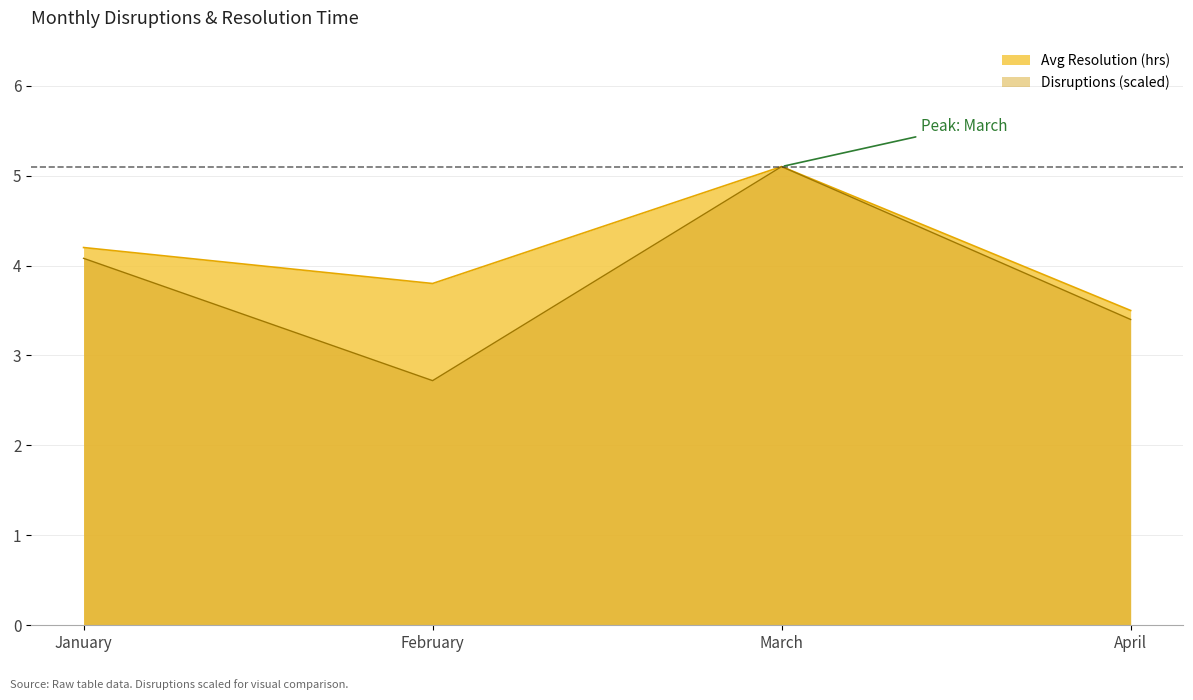

What is the total value across all series at February?

6.5